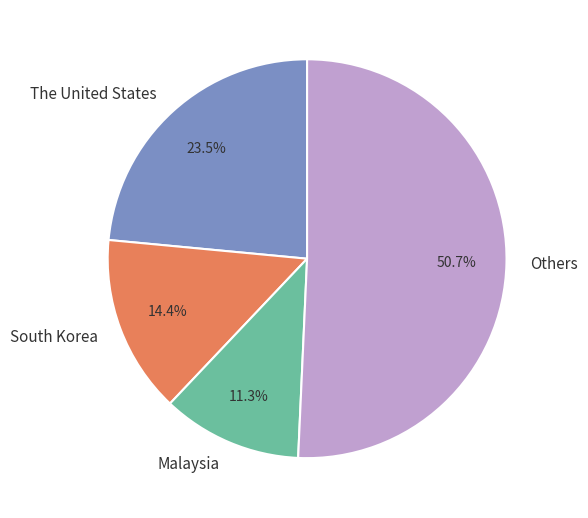

How many slices are in this pie chart?

4